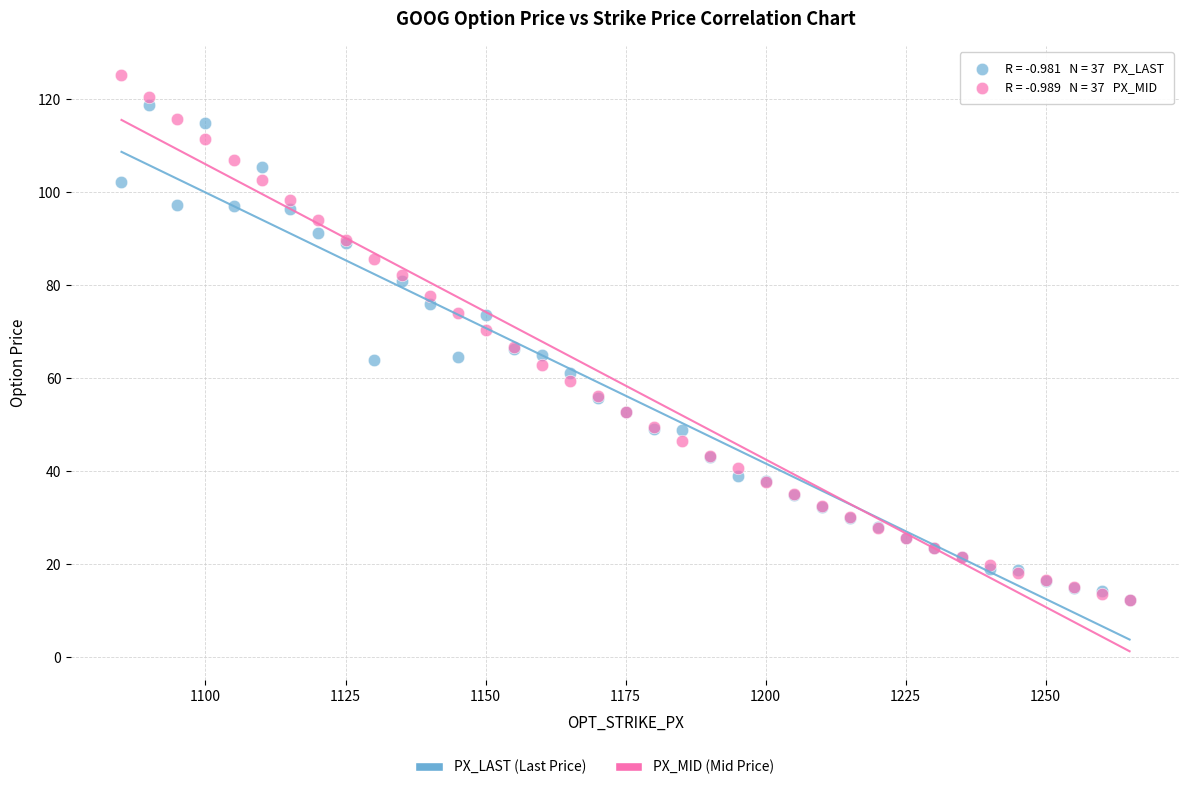

Which series reaches the maximum Y coordinate?

PX_MID (Mid Price)